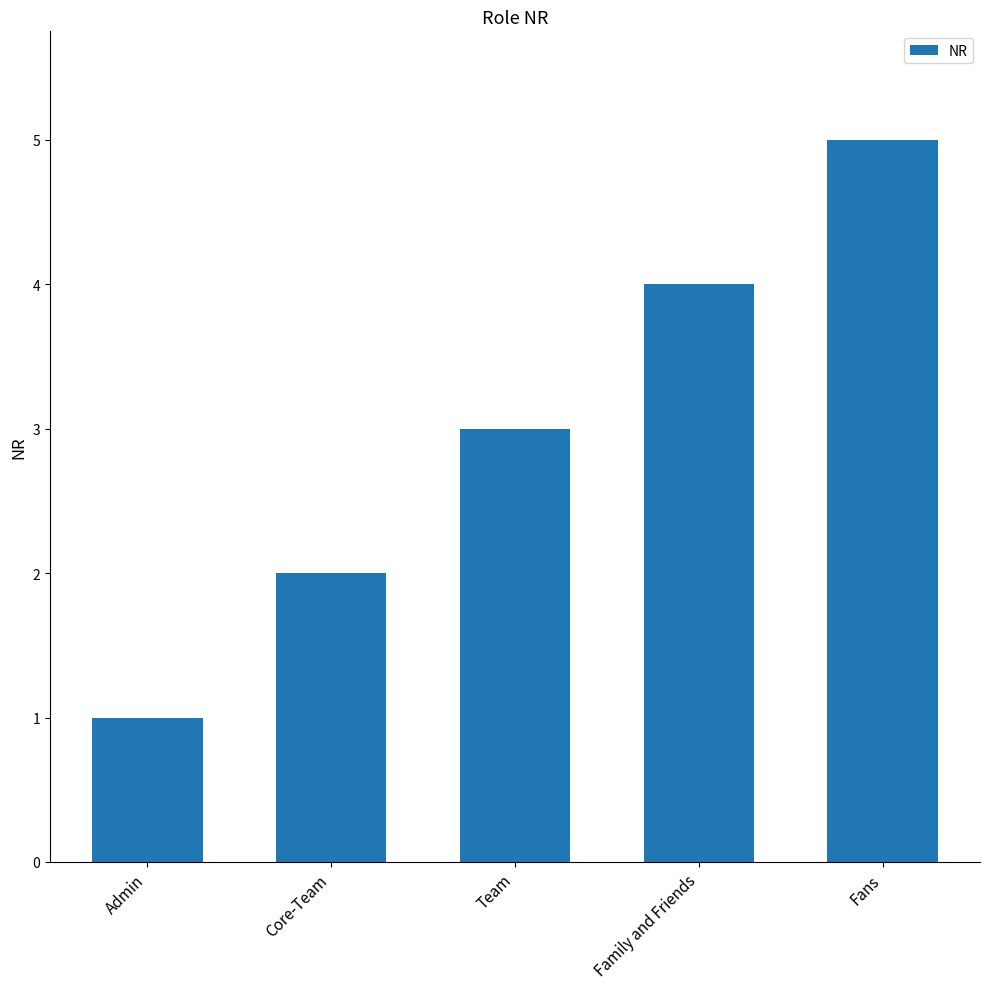

What is the approximate value at Family and Friends?

4